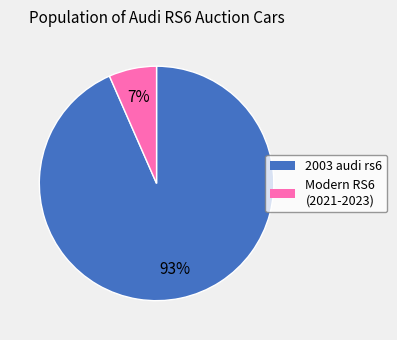

The 2003 audi rs6 slice represents 99% of the pie. True or false?

False